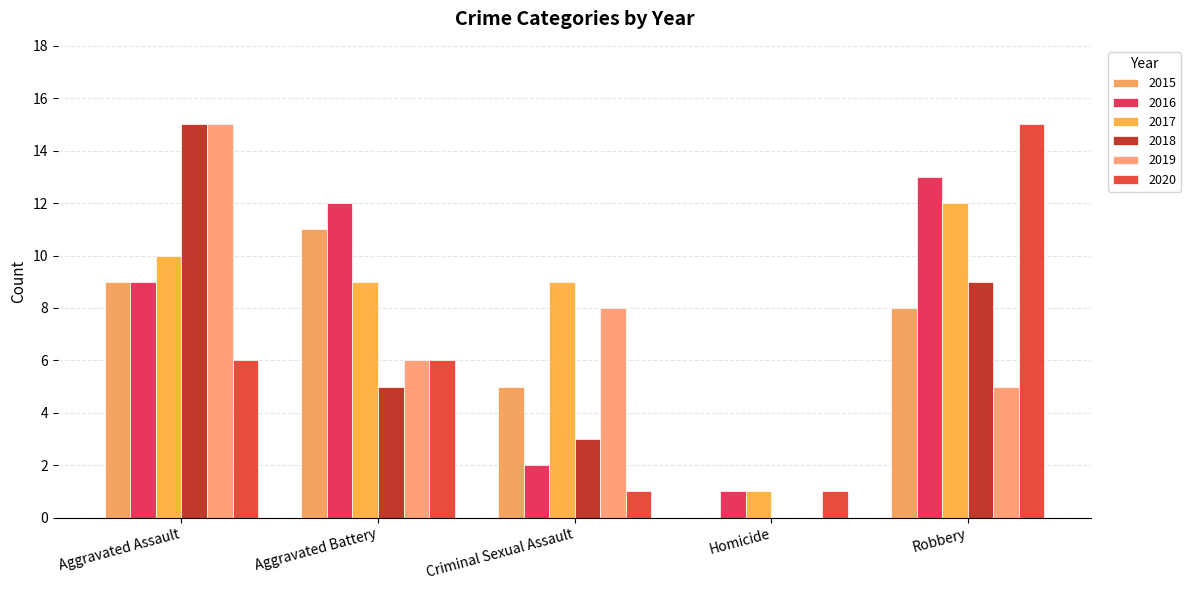

What is the label of the 5th bar from the right?

Aggravated Assault